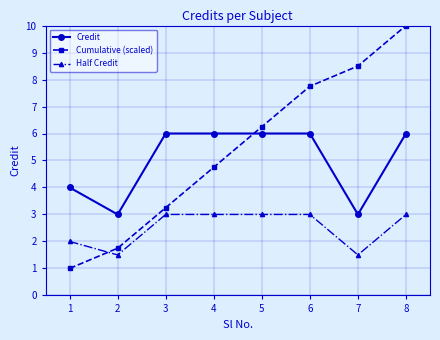

Rank the series at 2 from highest to lowest value.

Credit, Cumulative (scaled), Half Credit